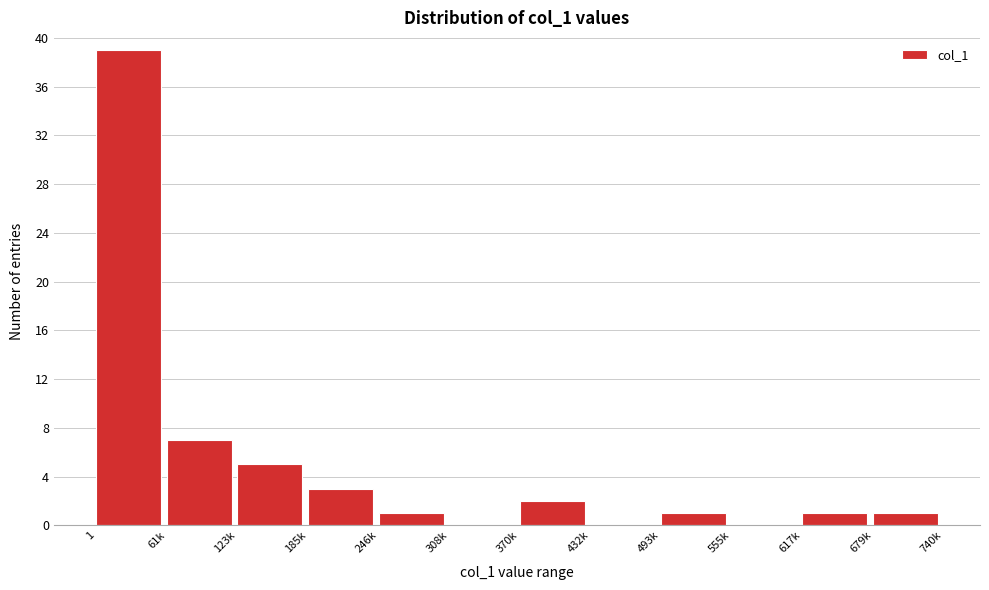

Reading left to right, list all the values displayed in this chart.

1=39	61k=7	123k=5	185k=3	246k=1	308k=0	370k=2	432k=0	493k=1	555k=0	617k=1	679k=1